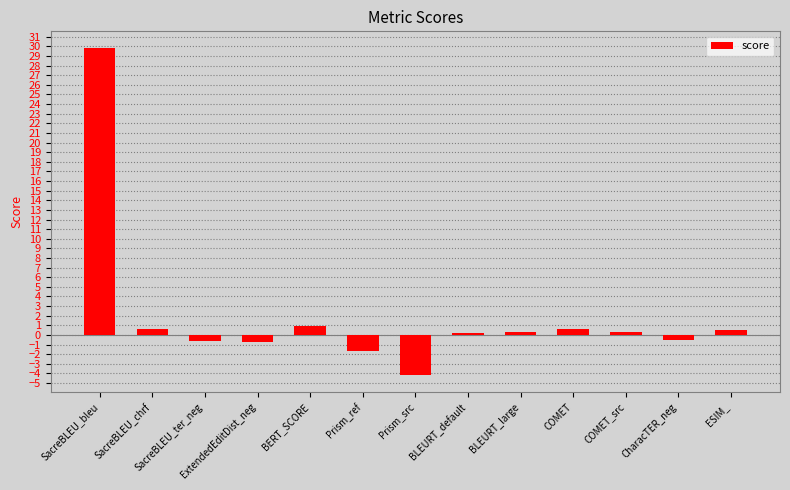

Between SacreBLEU_bleu and BLEURT_large, which is larger?

SacreBLEU_bleu